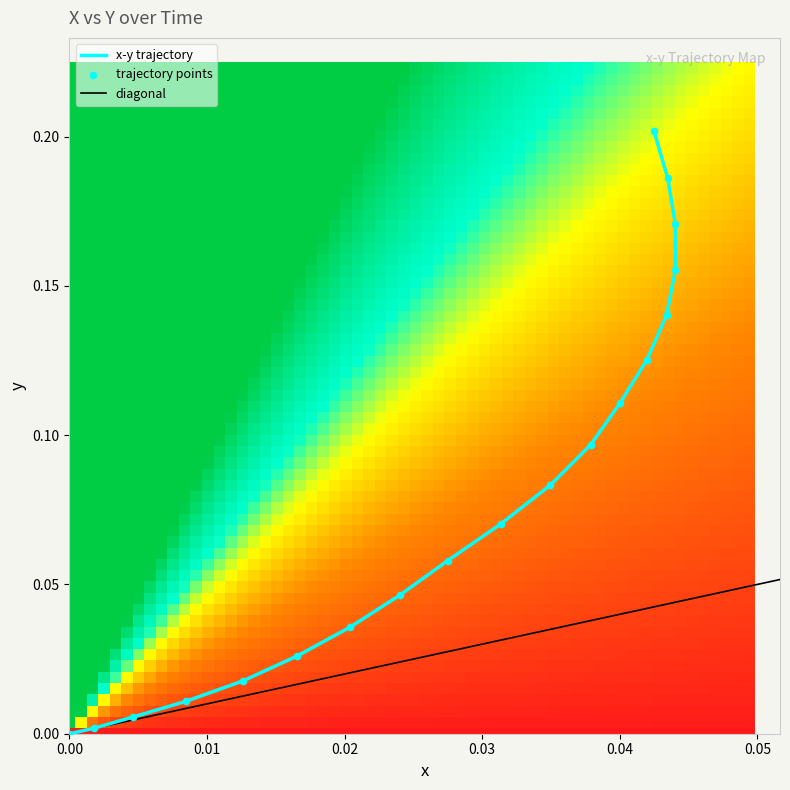

True or false: the data shows 0.0 at 0.02.

False